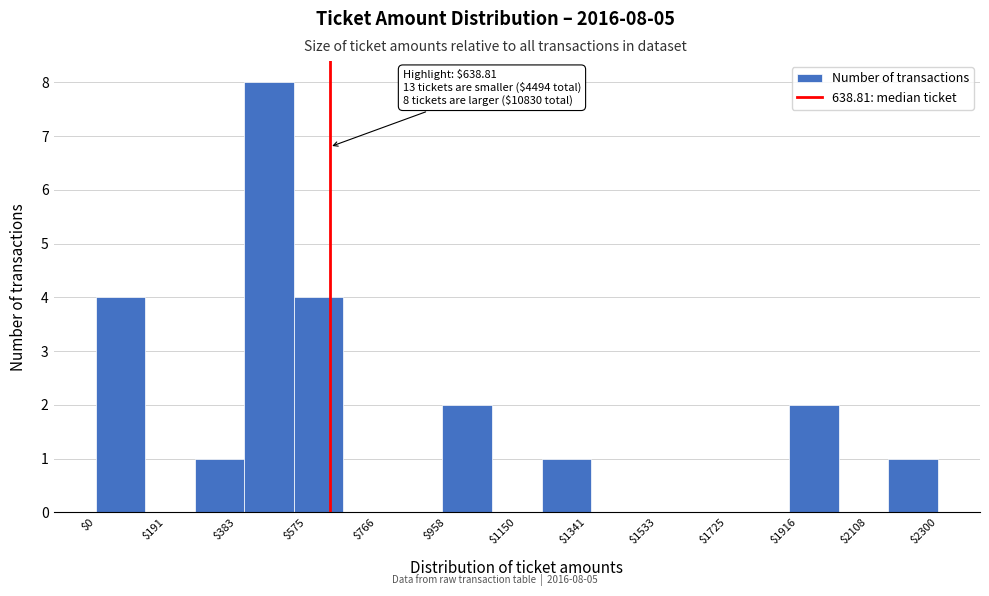

Over which range of the x-axis is the bar tallest?

400 to 540